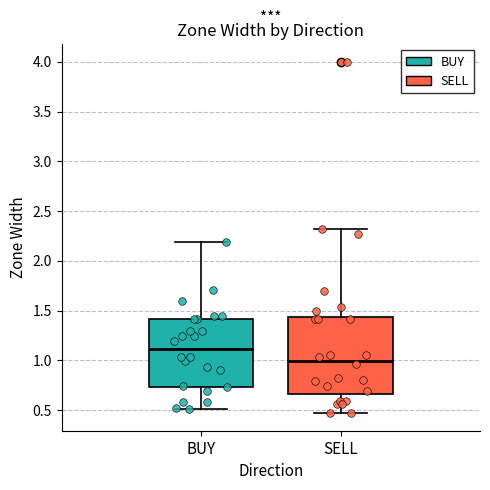

Reading left to right, read every box against the y-axis: the position of its median line, the range the box covers, and the ends of its whiskers. The values are not printed on the chart, so give them approximately, as read against the axis.

BUY: median 1.10, box 0.75 to 1.40, whiskers 0.50 to 2.20
SELL: median 1.00, box 0.65 to 1.45, whiskers 0.45 to 2.30